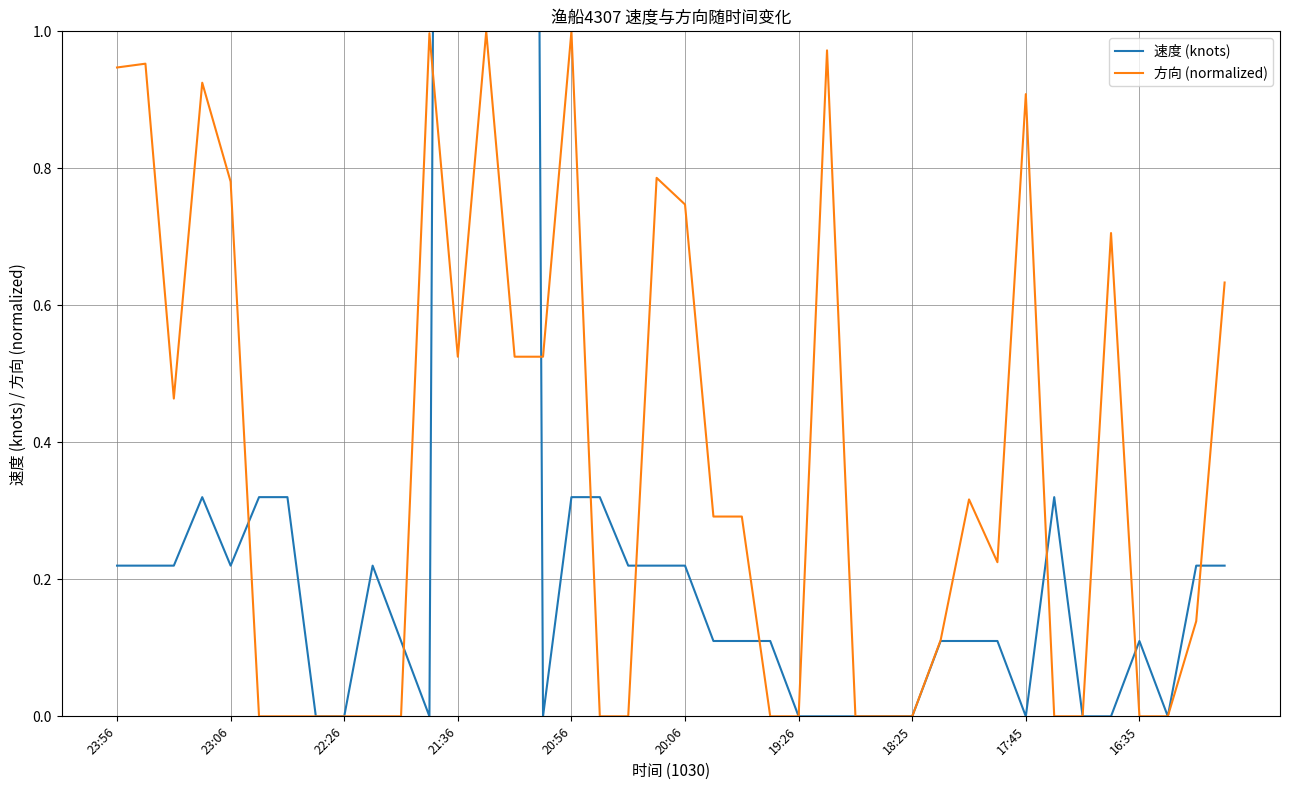

What is the difference between the maximum and minimum values in the 速度 (knots) series?

8.1